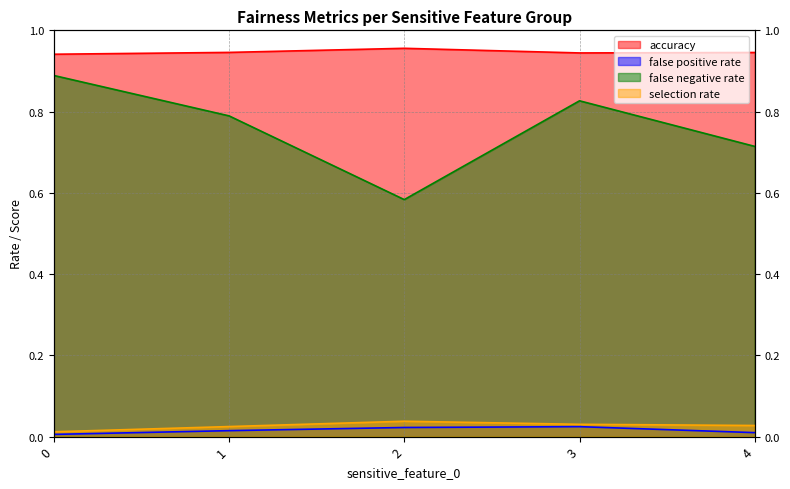

Which series has the largest total across all categories?

accuracy